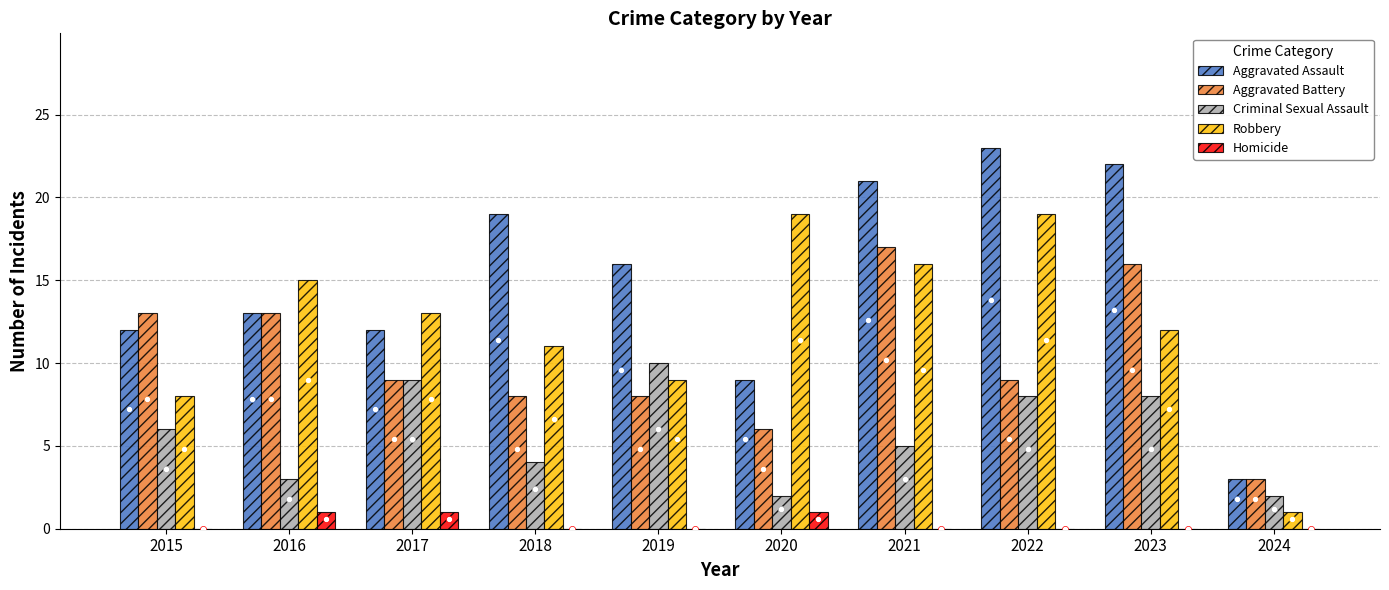

Which series contains the lowest Y value?

Homicide